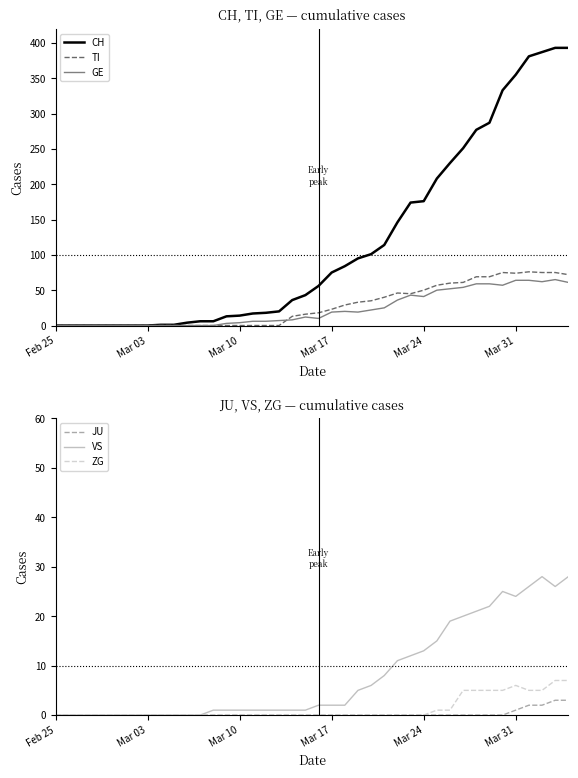

What is the highest value of the JU series?

3